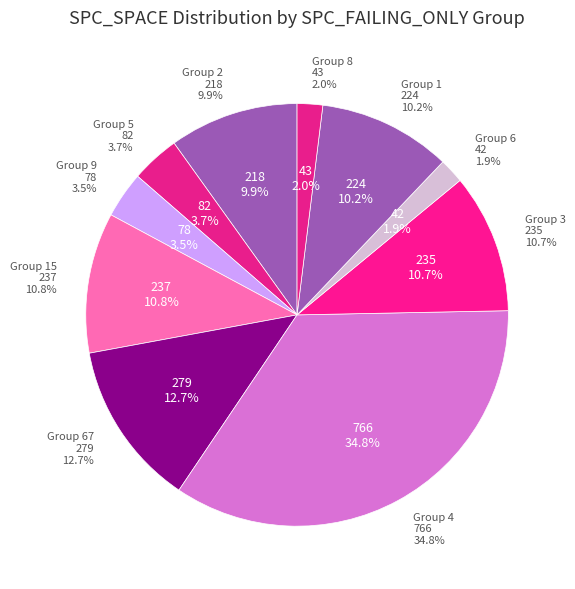

The 9 slice represents 1% of the pie. True or false?

False